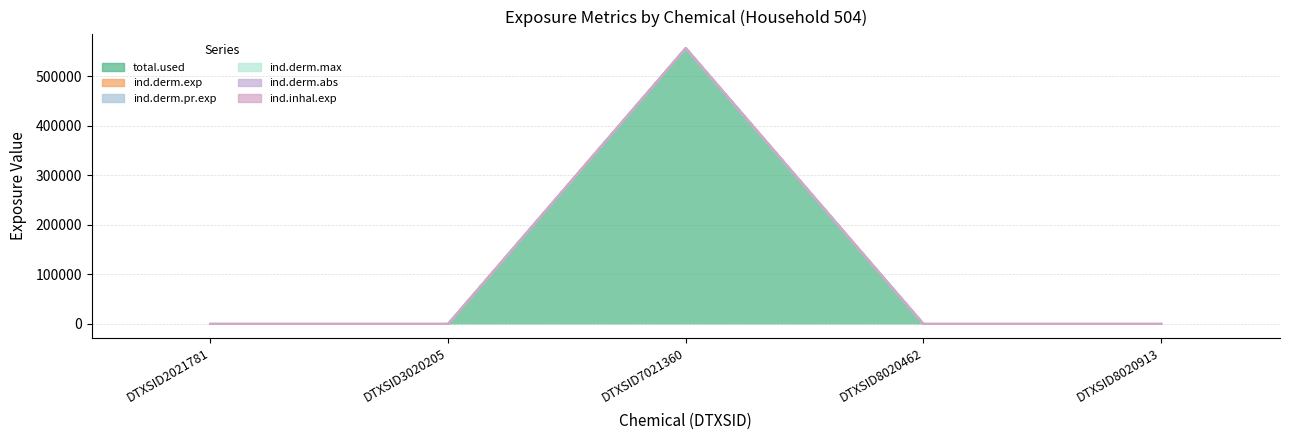

How many lines are shown in the chart?

6